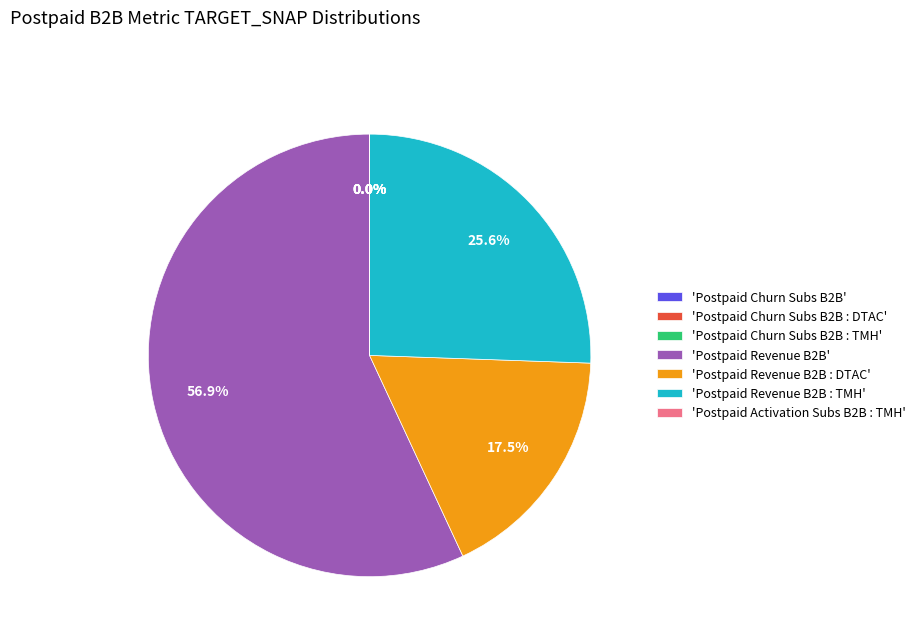

How much of the chart is everything except 'Postpaid Revenue B2B : TMH'?

74.4%